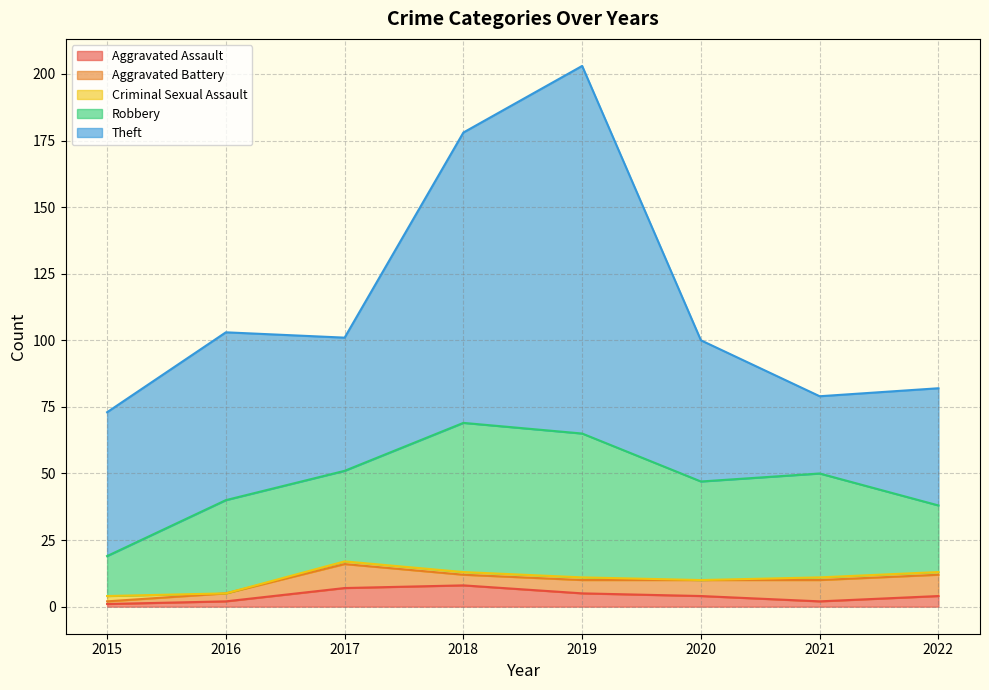

At which label does Criminal Sexual Assault reach its peak?

2015